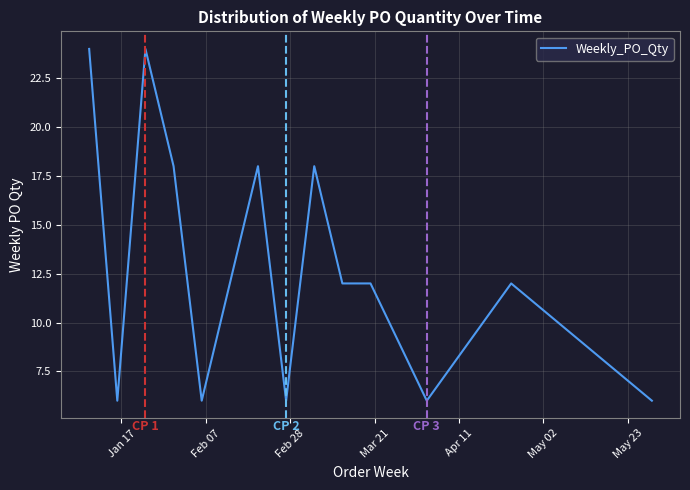

What is the maximum value shown in the chart?

24